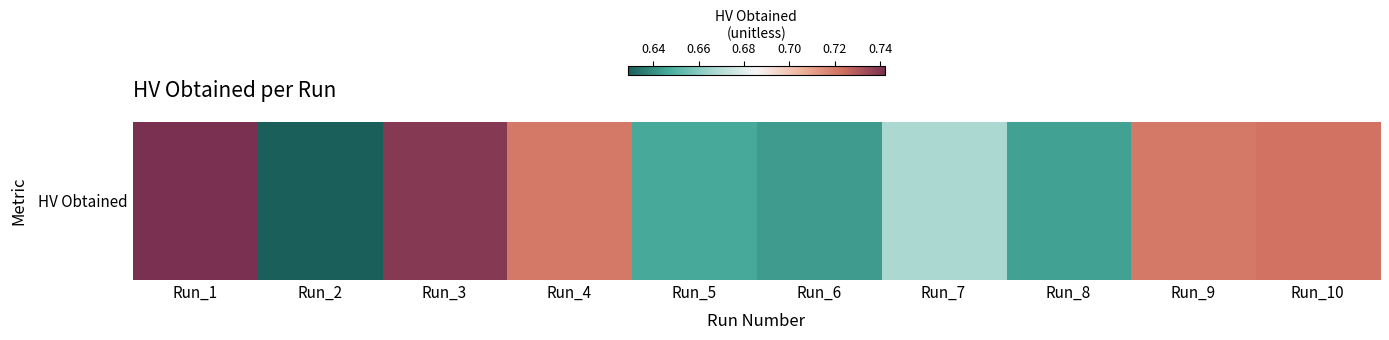

Rank the categories by value from highest to lowest.

Run_1, Run_3, Run_10, Run_4, Run_9, Run_7, Run_5, Run_8, Run_6, Run_2